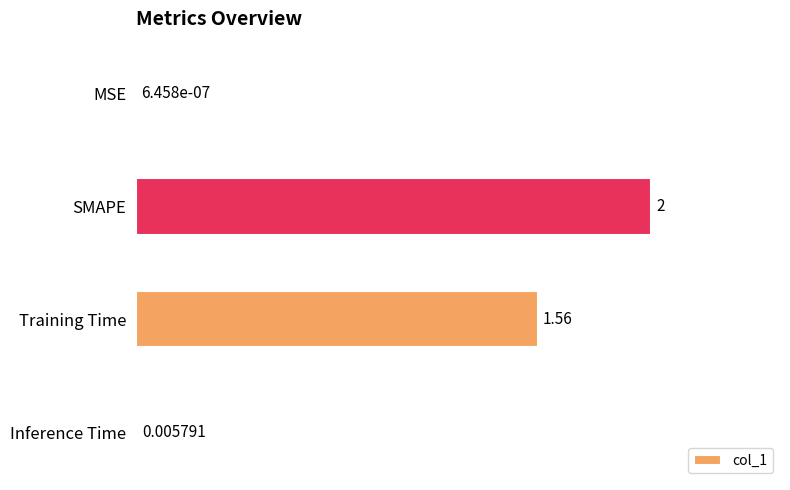

Does the chart contain stacked bars?

No